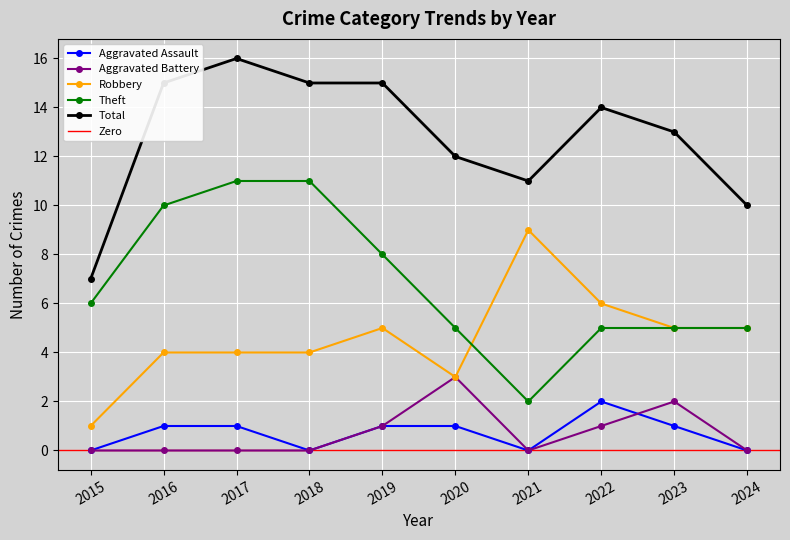

Which series has the largest total across all categories?

Total